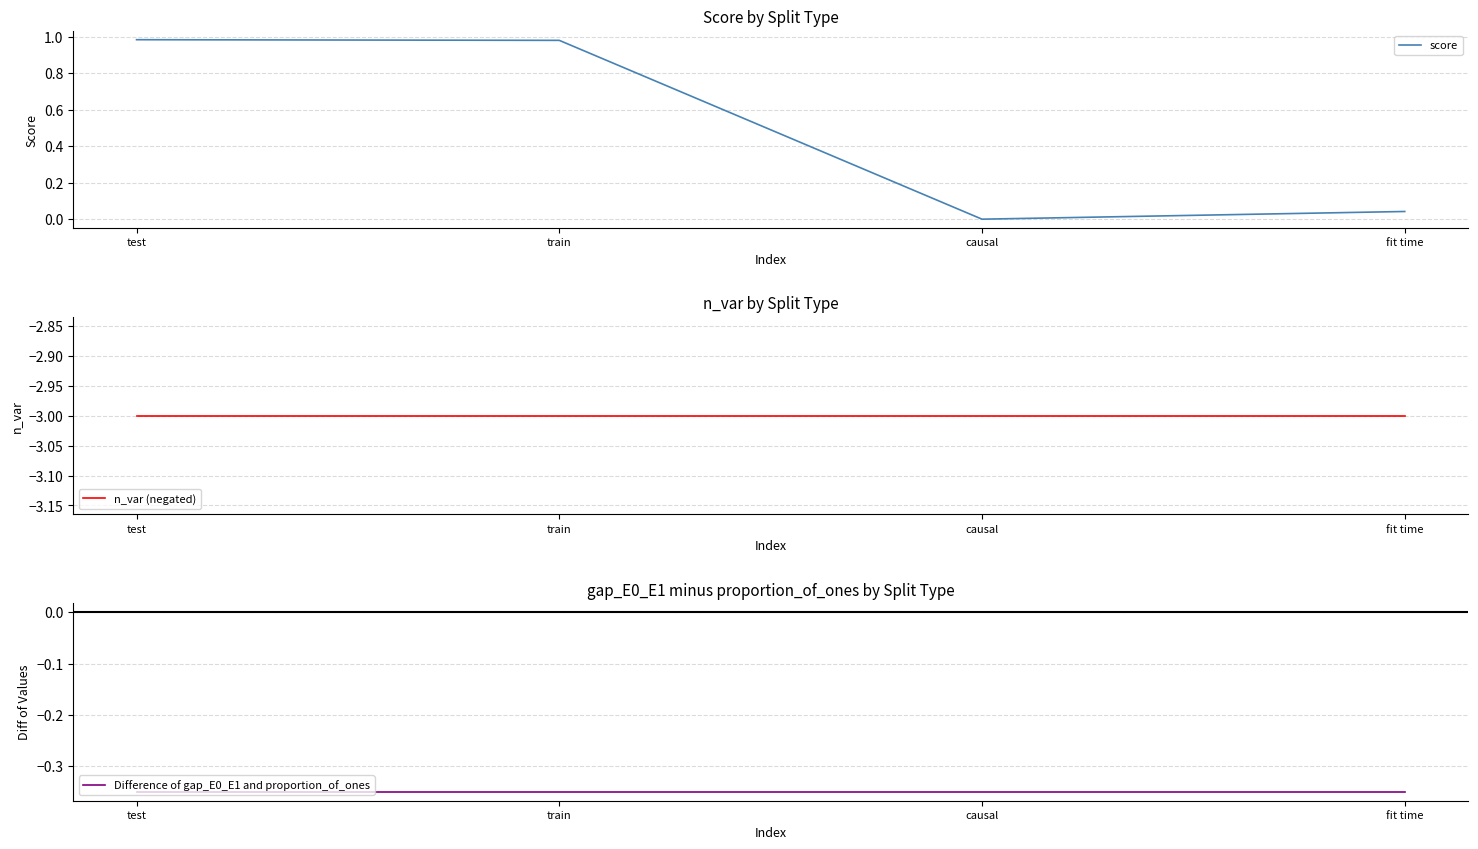

Is the value of score at train greater than the value of Difference of gap_E0_E1 and proportion_of_ones at test?

Yes